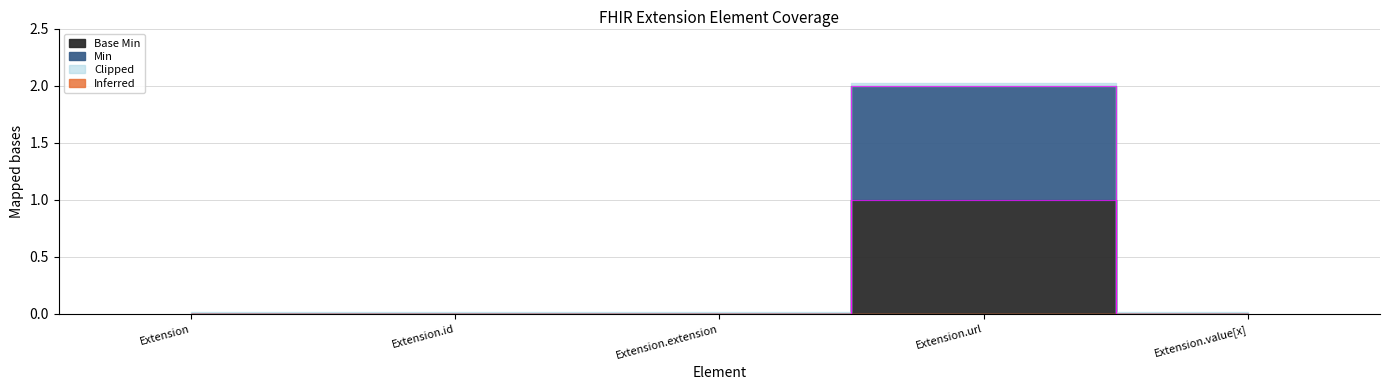

Which series changed the most between Extension.id and Extension.url?

Base Min